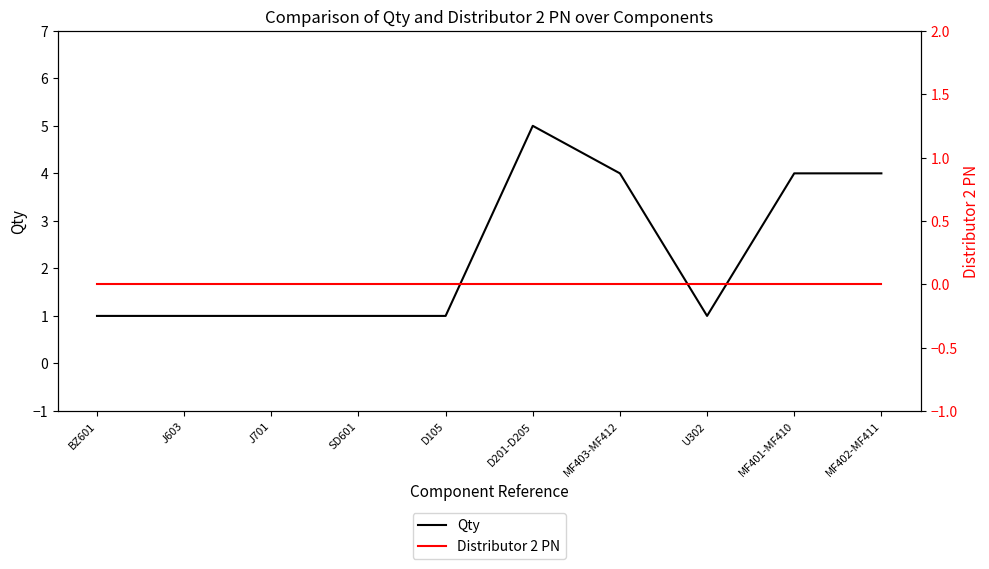

Reading right to left, what are all the values shown in this chart?

Qty: 4	4	1	4	5	1	1	1	1	1
Distributor 2 PN: 0	0	0	0	0	0	0	0	0	0